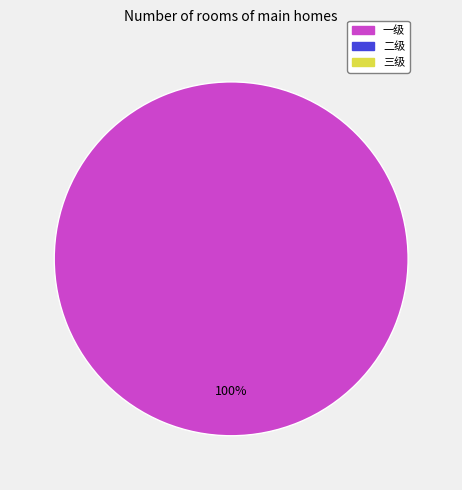

Is there any slice that represents more than half of the pie?

Yes